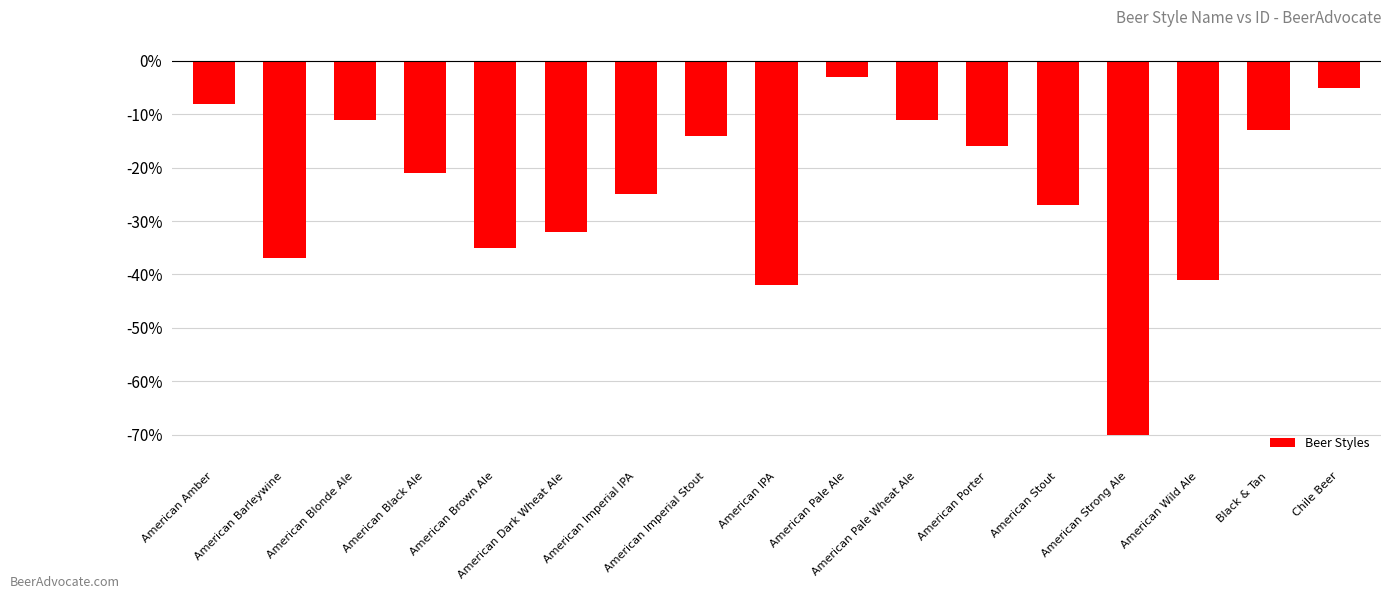

What position from the right is American Barleywine?

16